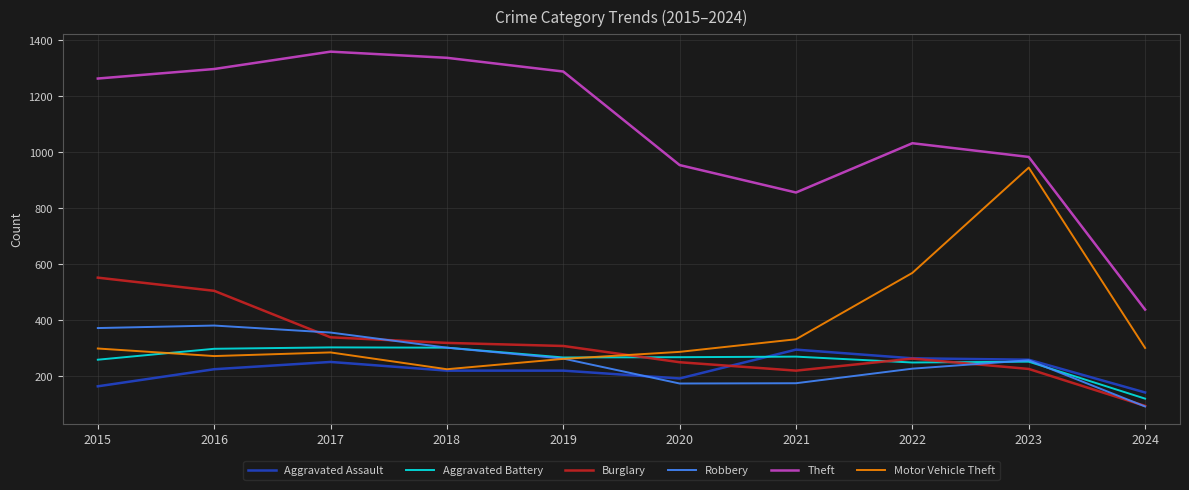

What is the difference between the maximum and minimum values in the Theft series?

921